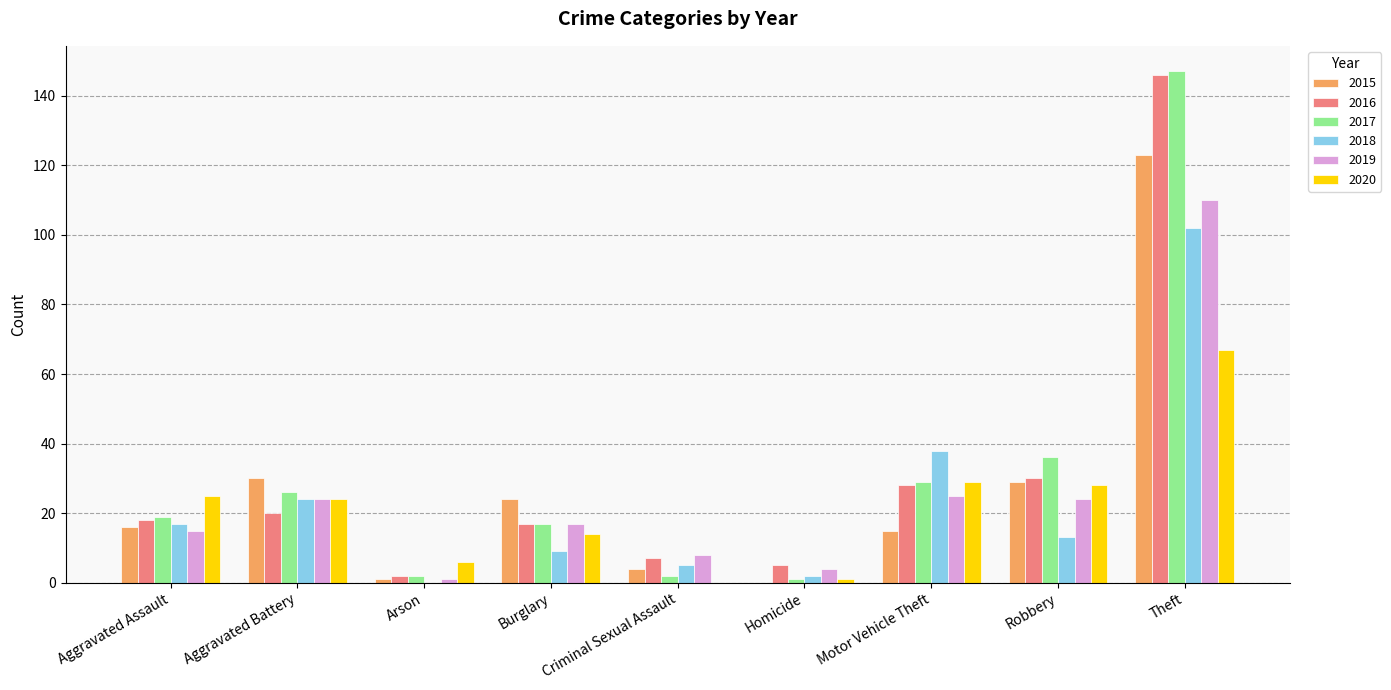

True or false: 2015 has a value of 5 at Aggravated Assault.

False